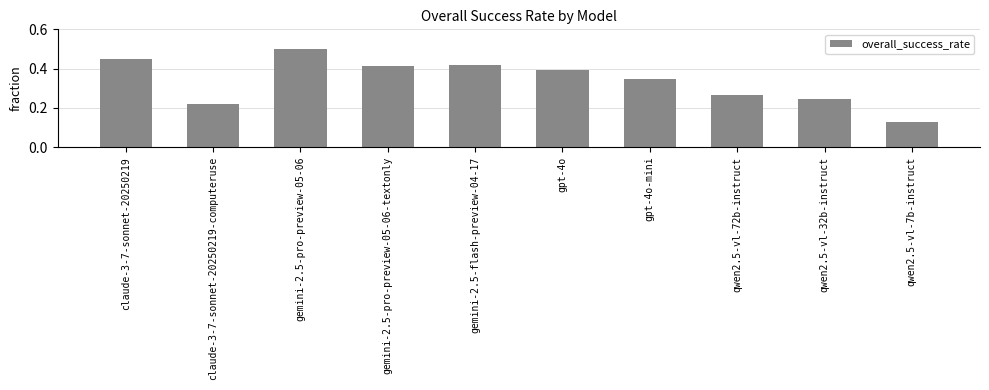

How many series are shown in this chart?

1